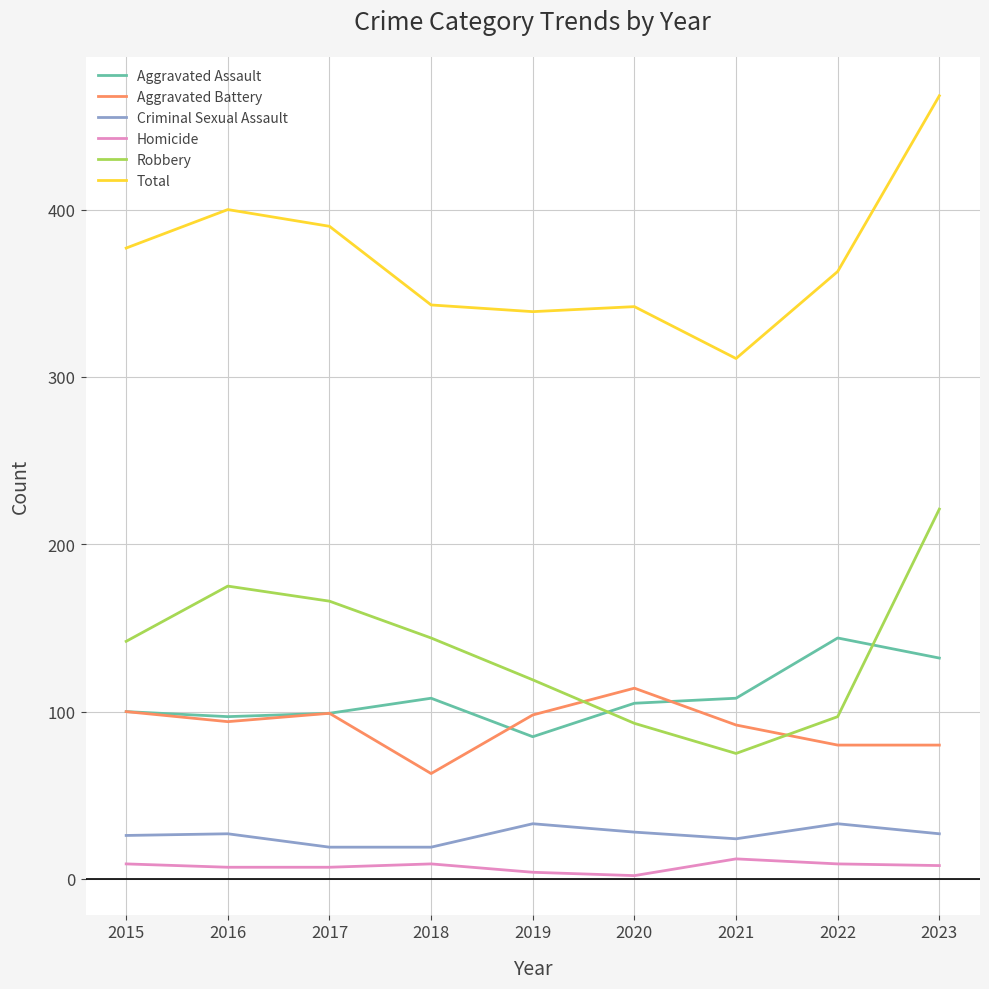

What is the maximum value shown in the chart?

468